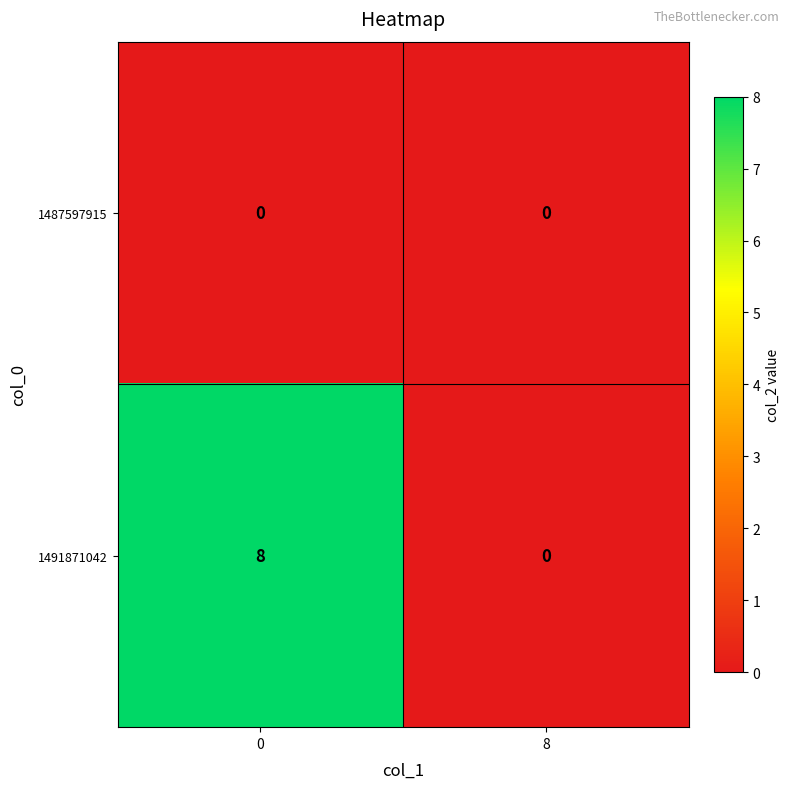

Which series has the largest total across all categories?

1491871042